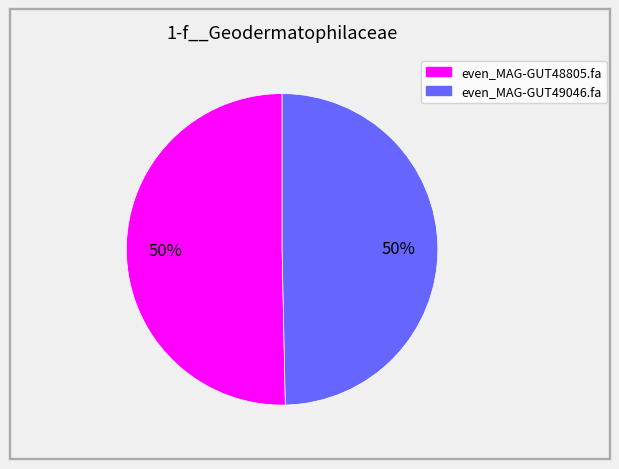

Do even_MAG-GUT48805.fa and even_MAG-GUT49046.fa together represent more than half of the pie?

Yes